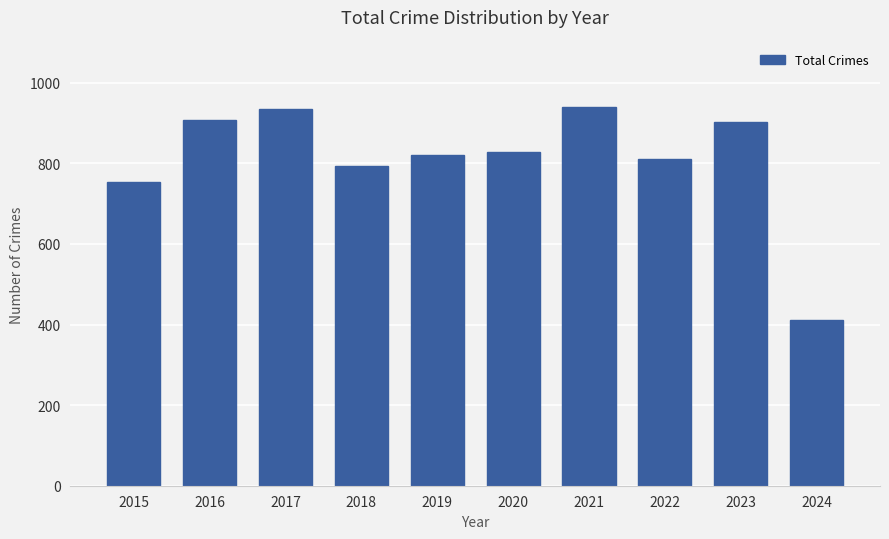

What is the change in value from 2019 to 2020?

+8